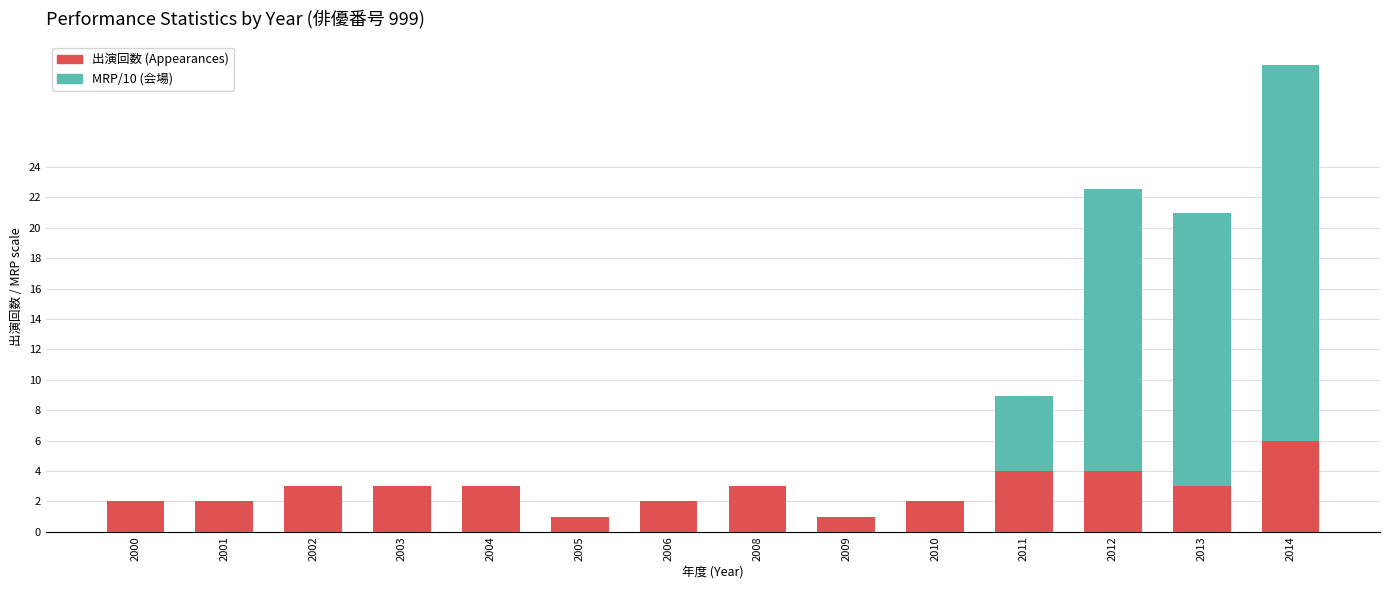

What is the highest value of the 出演回数 (Appearances) series?

6.0